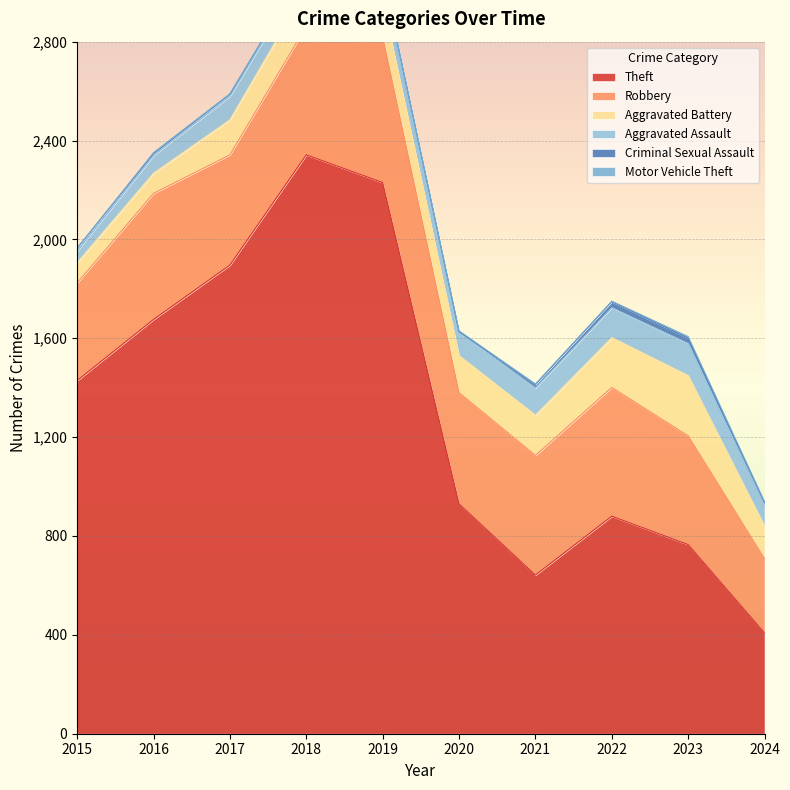

Which series has the largest total across all categories?

Theft